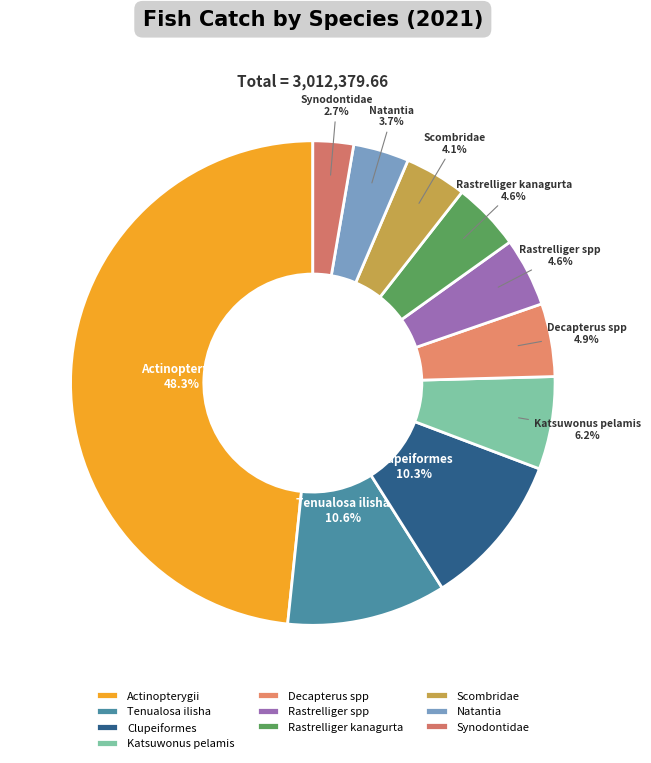

Does any single category account for the majority?

No